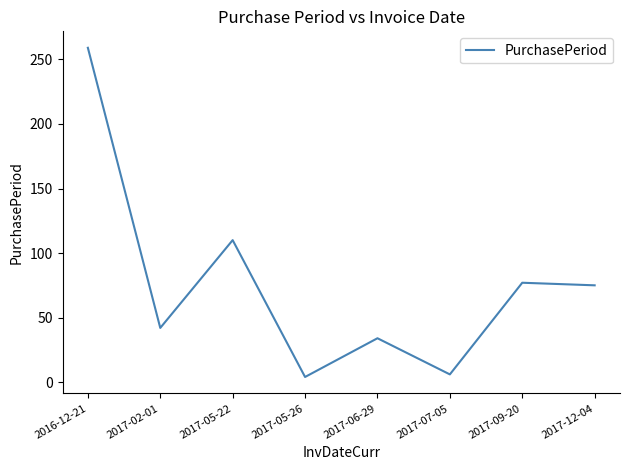

Where is the first local maximum?

2017-05-22